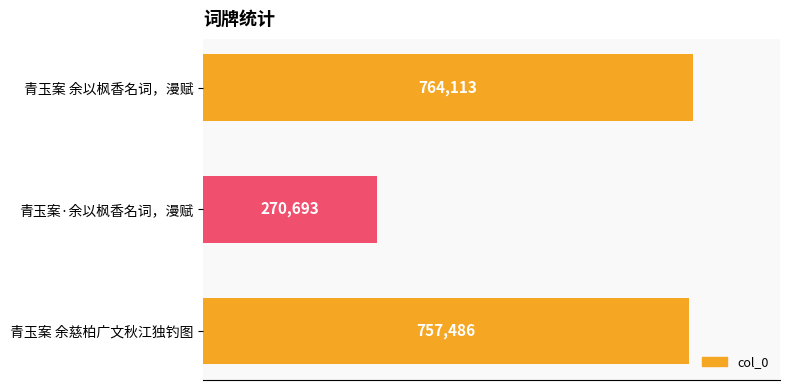

At which label is the value closest to 517403?

青玉案 余慈柏广文秋江独钓图